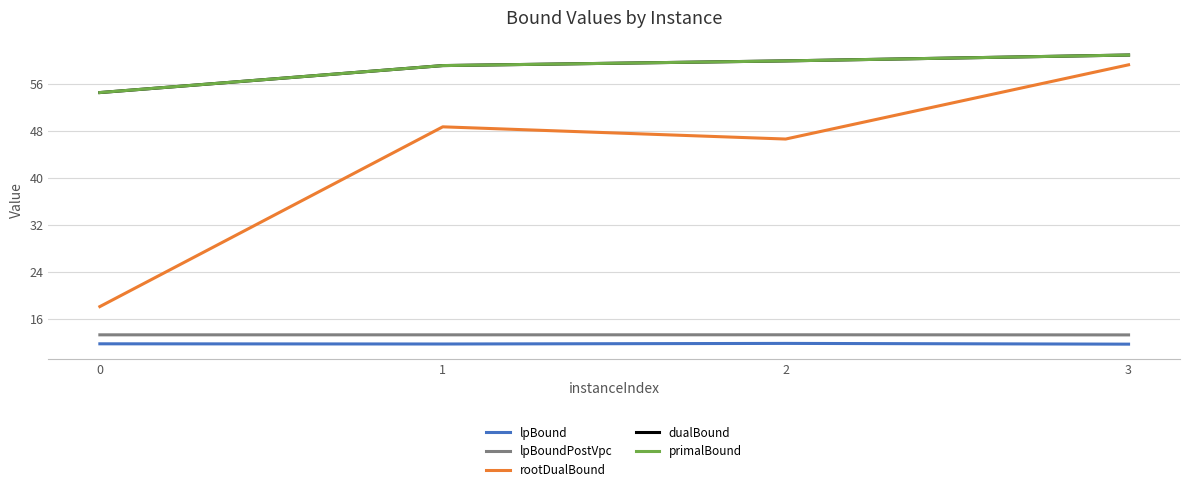

What is the total value across all series at 3?

206.2